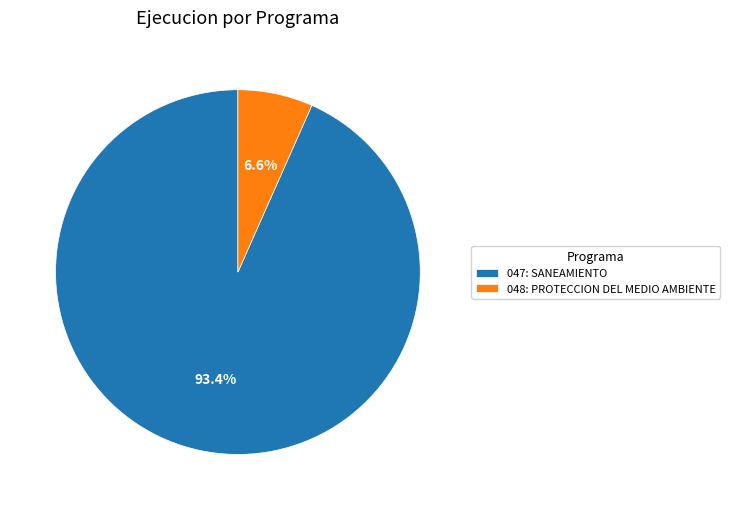

What percentage is the 047: SANEAMIENTO slice, to the nearest percent?

93%